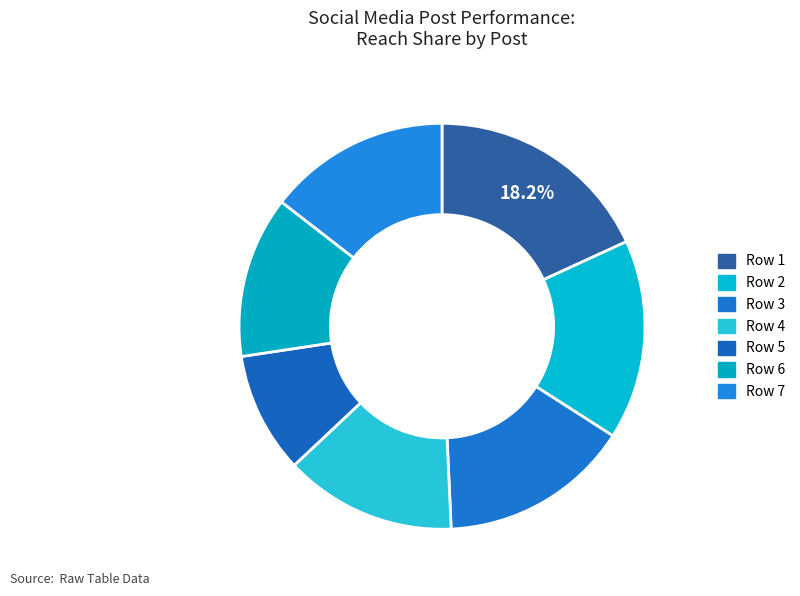

Combined, what portion of the pie is Row 1 and Row 3?

33.4%